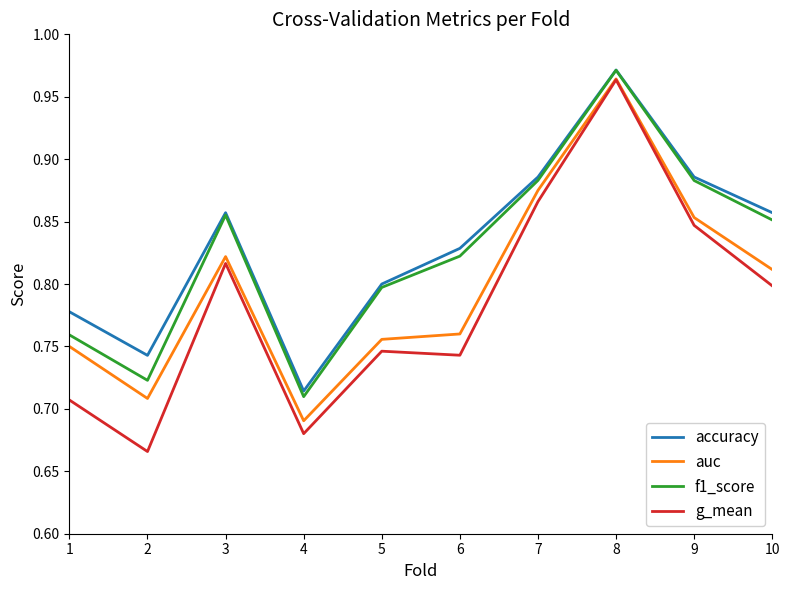

What is the total value across all series at 6?

3.2